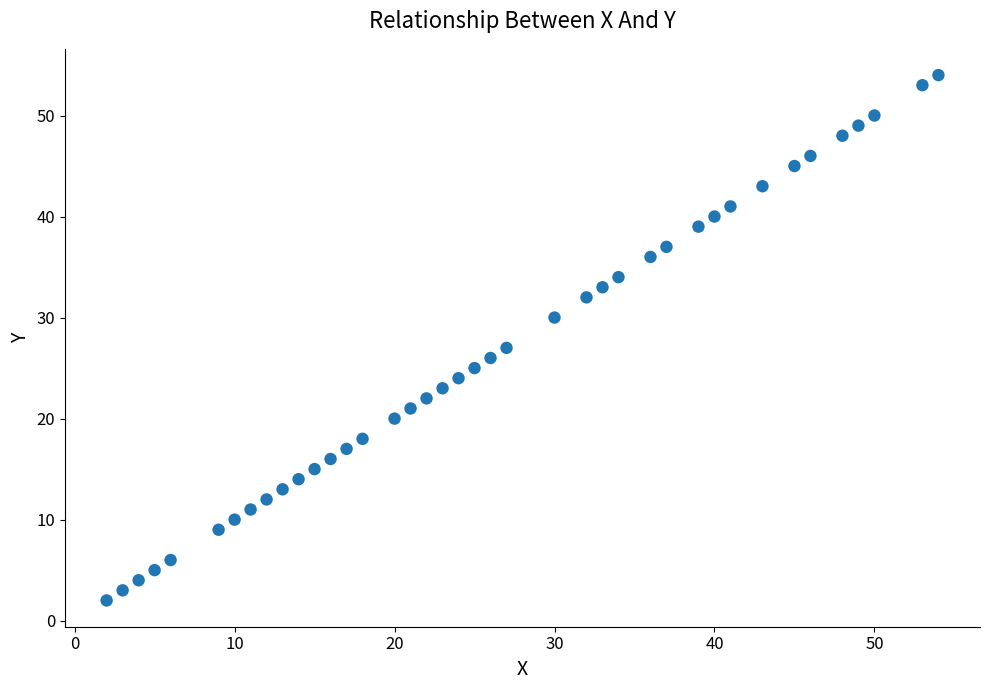

What Y value in the scatter plot is closest to 28?

27